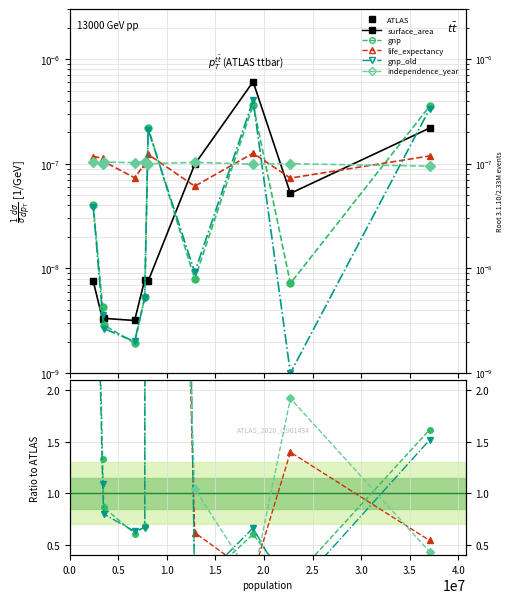

Which series has the largest total across all categories?

independence_year